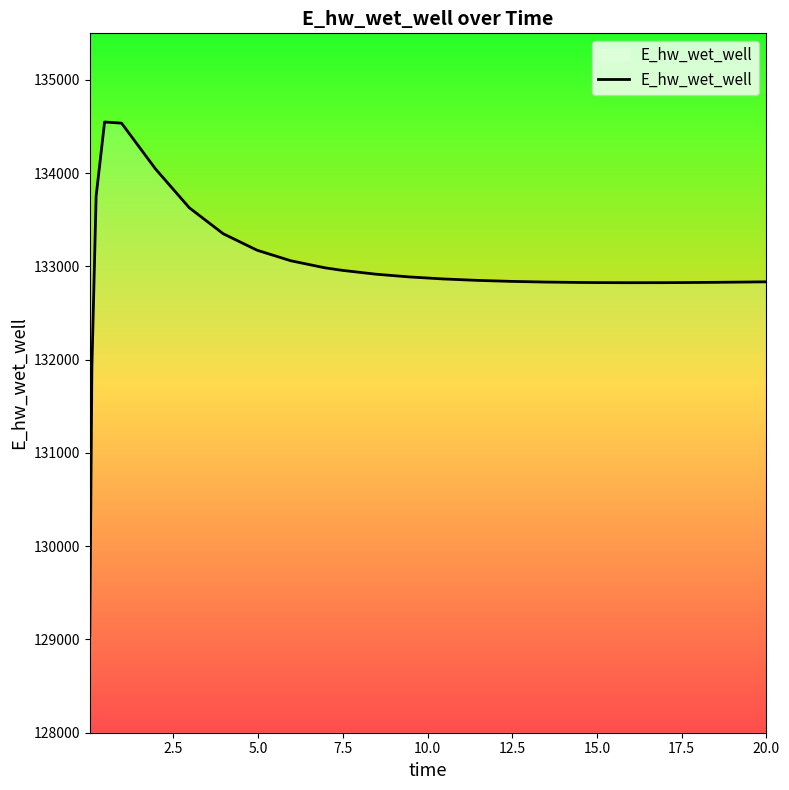

What is the greatest value displayed?

134549.3